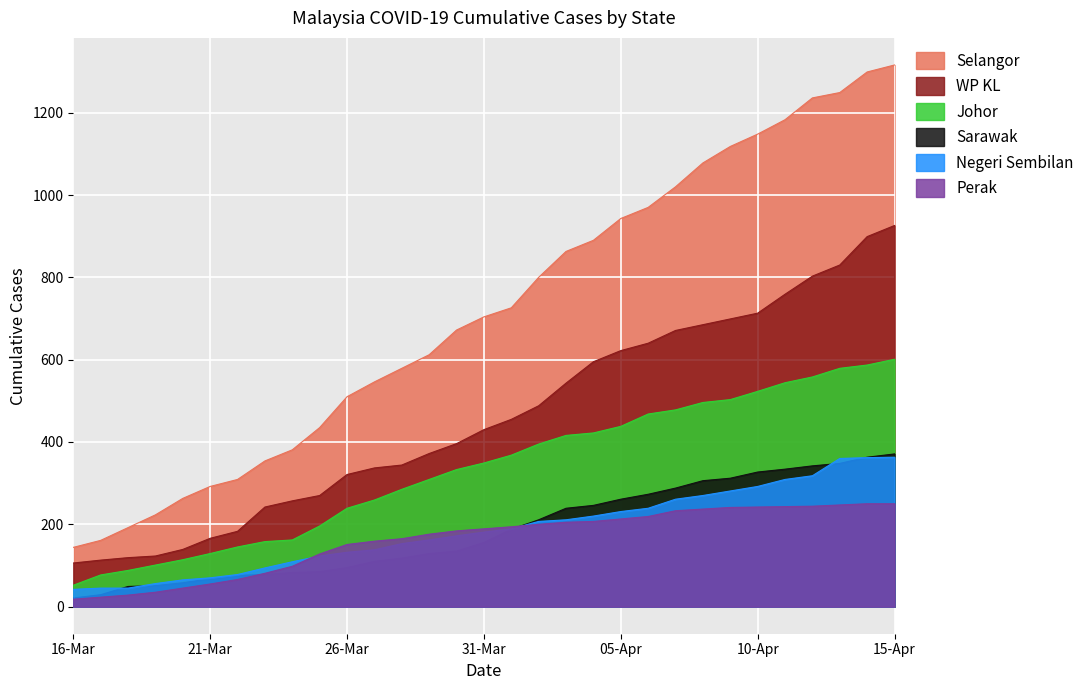

At which category does the chart reach its minimum across all series?

16-Mar